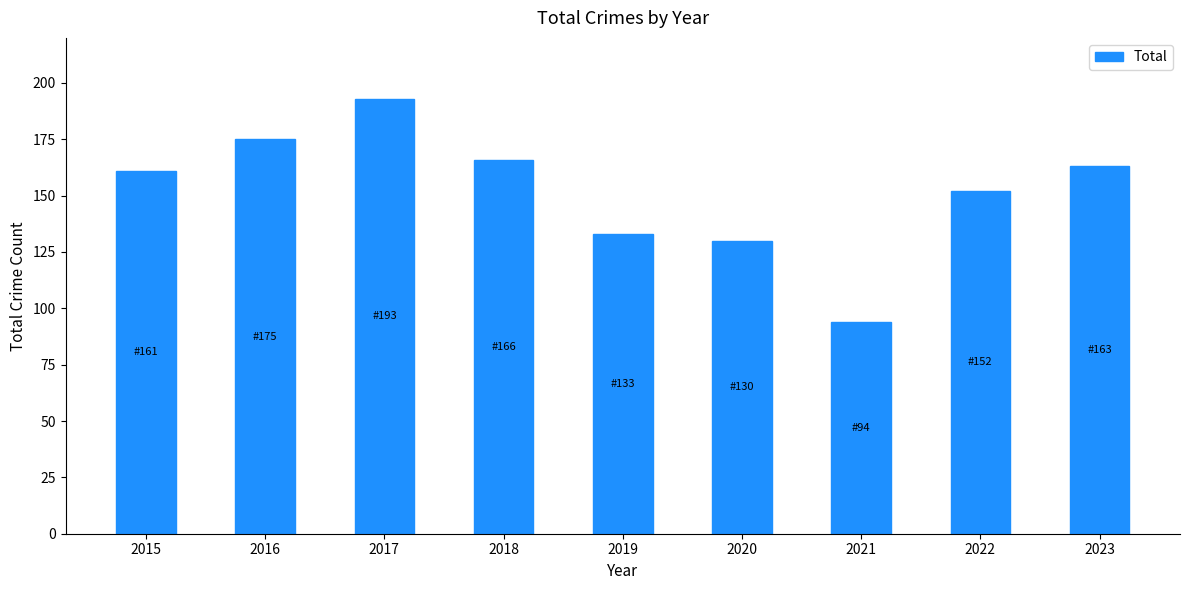

What is the change in value from 2020 to 2022?

+22